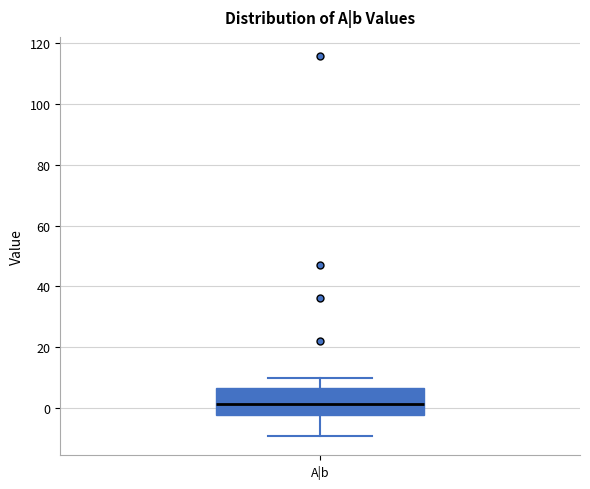

Read this box plot against the y-axis: the position of the median line, the range covered by the box, and the ends of both whiskers. The values are not printed on the chart, so give them approximately, as read against the axis.

median 2, box -2 to 6, whiskers -10 to 10